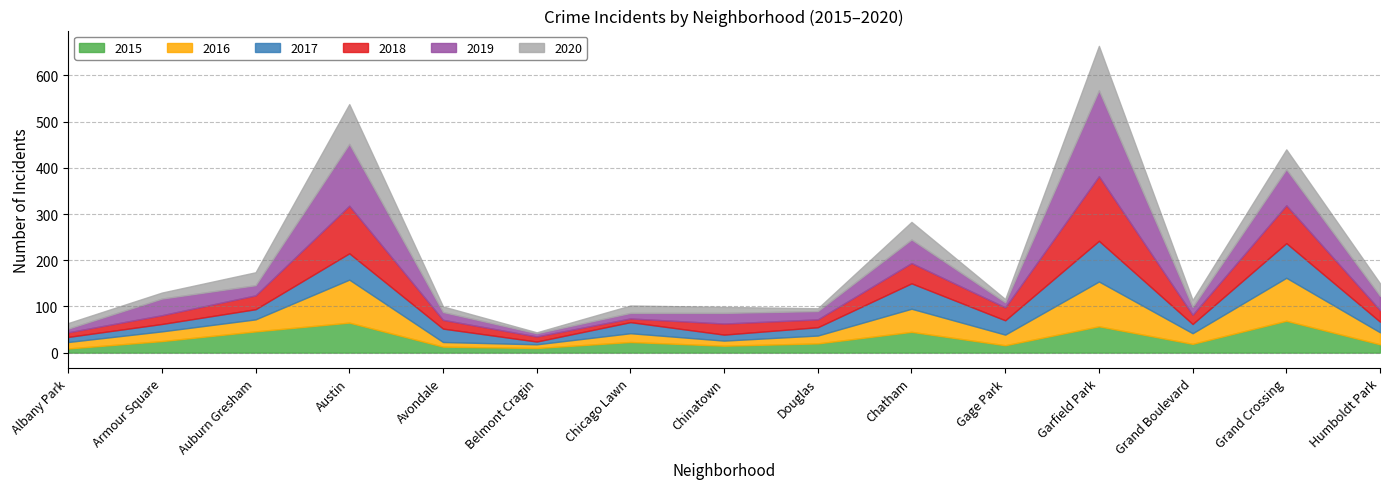

Rank the series by their maximum value, from highest to lowest.

2019, 2018, 2016, 2020, 2017, 2015